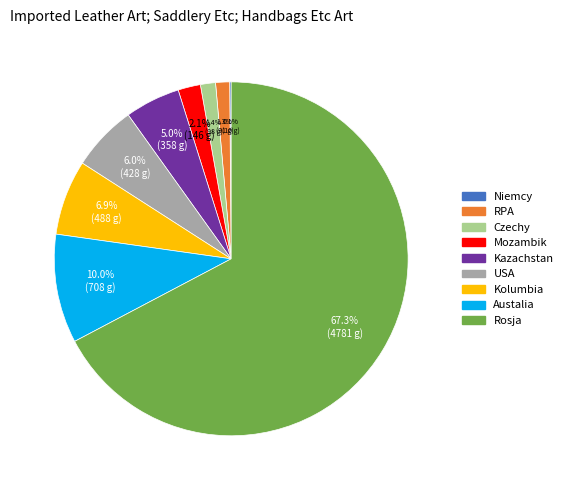

True or false: RPA accounts for 1% of the total.

True